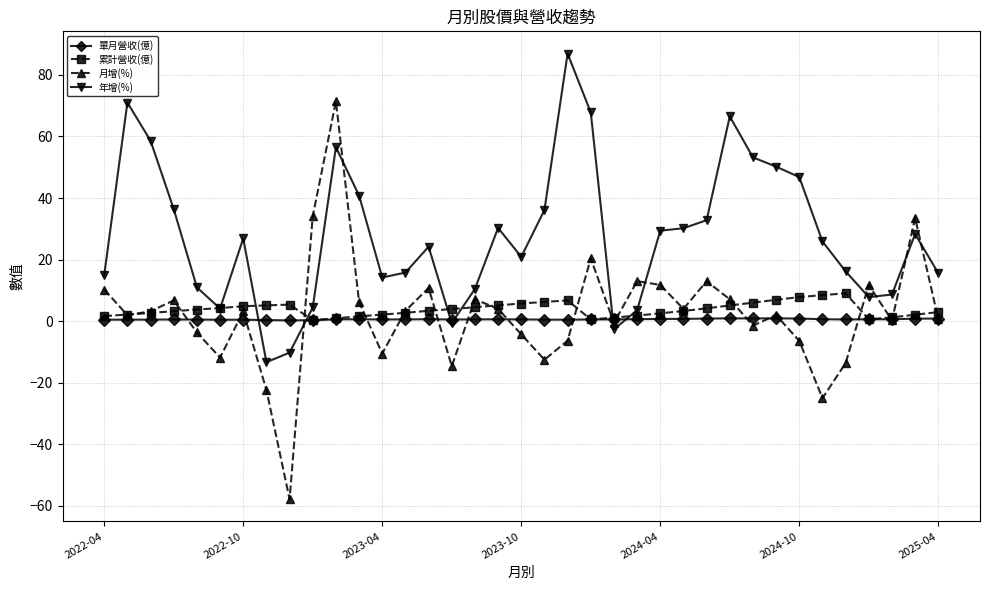

Does the chart have visible grid lines?

Yes